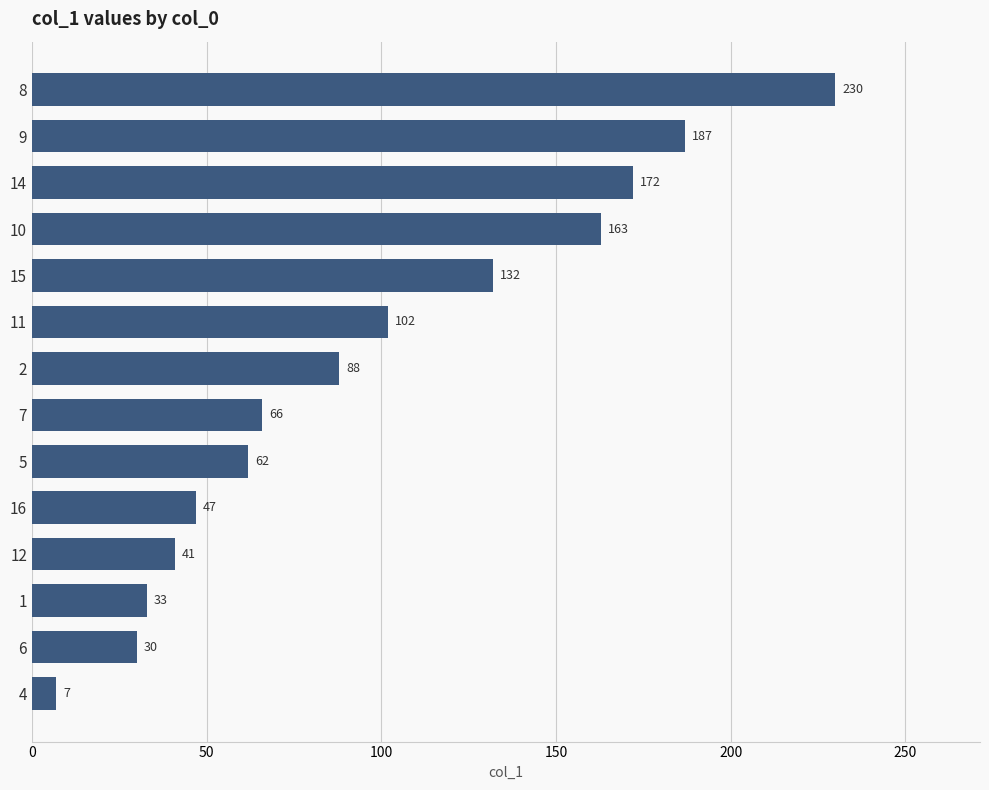

Reading bottom to top, list all the values displayed in this chart.

4=7	6=30	1=33	12=41	16=47	5=62	7=66	2=88	11=102	15=132	10=163	14=172	9=187	8=230